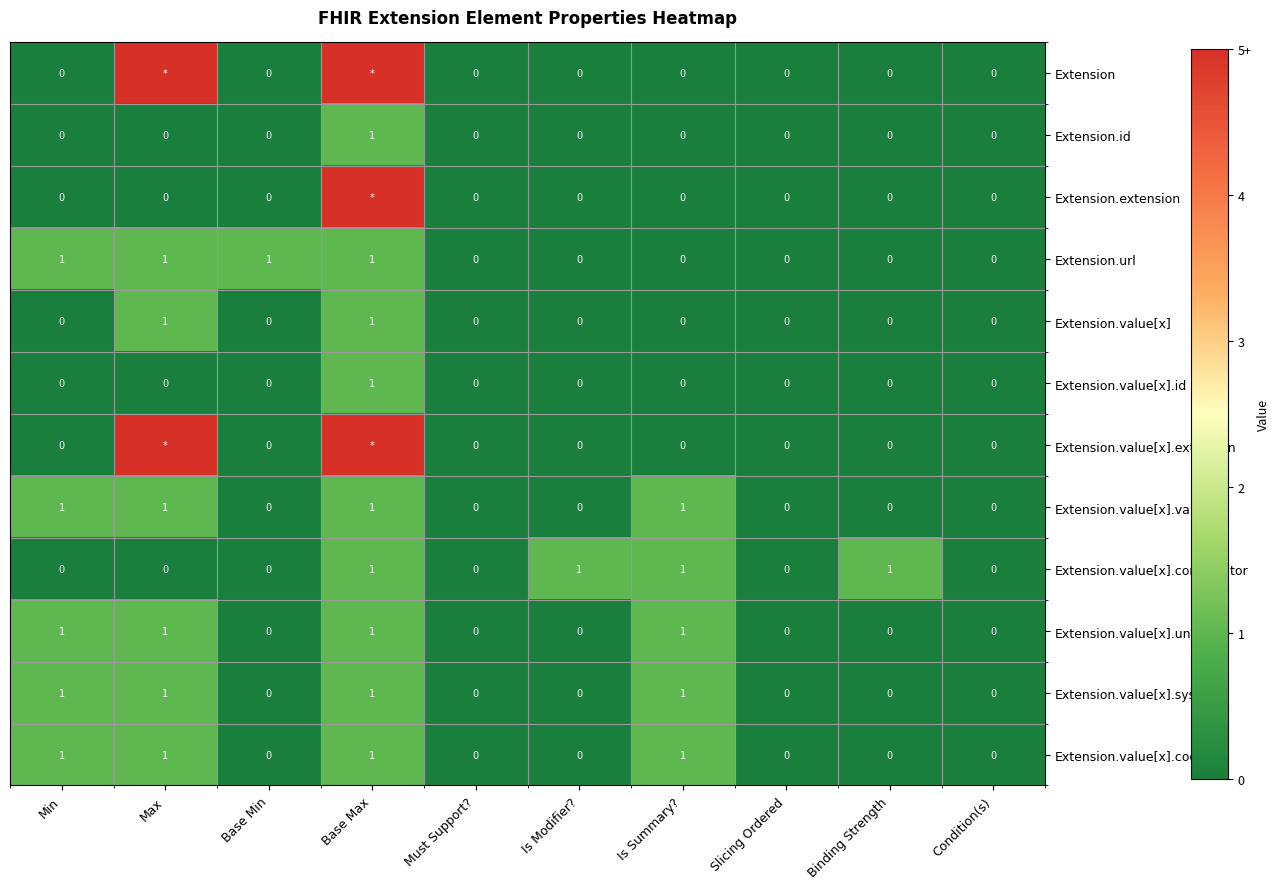

Is it true that Extension.extension equals -2 at Is Modifier??

False